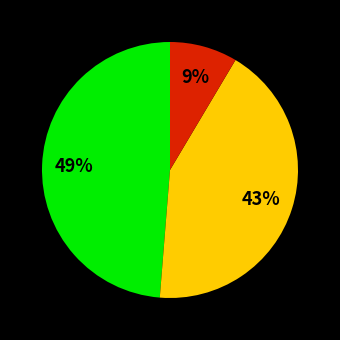

Is there a majority slice in this chart?

No